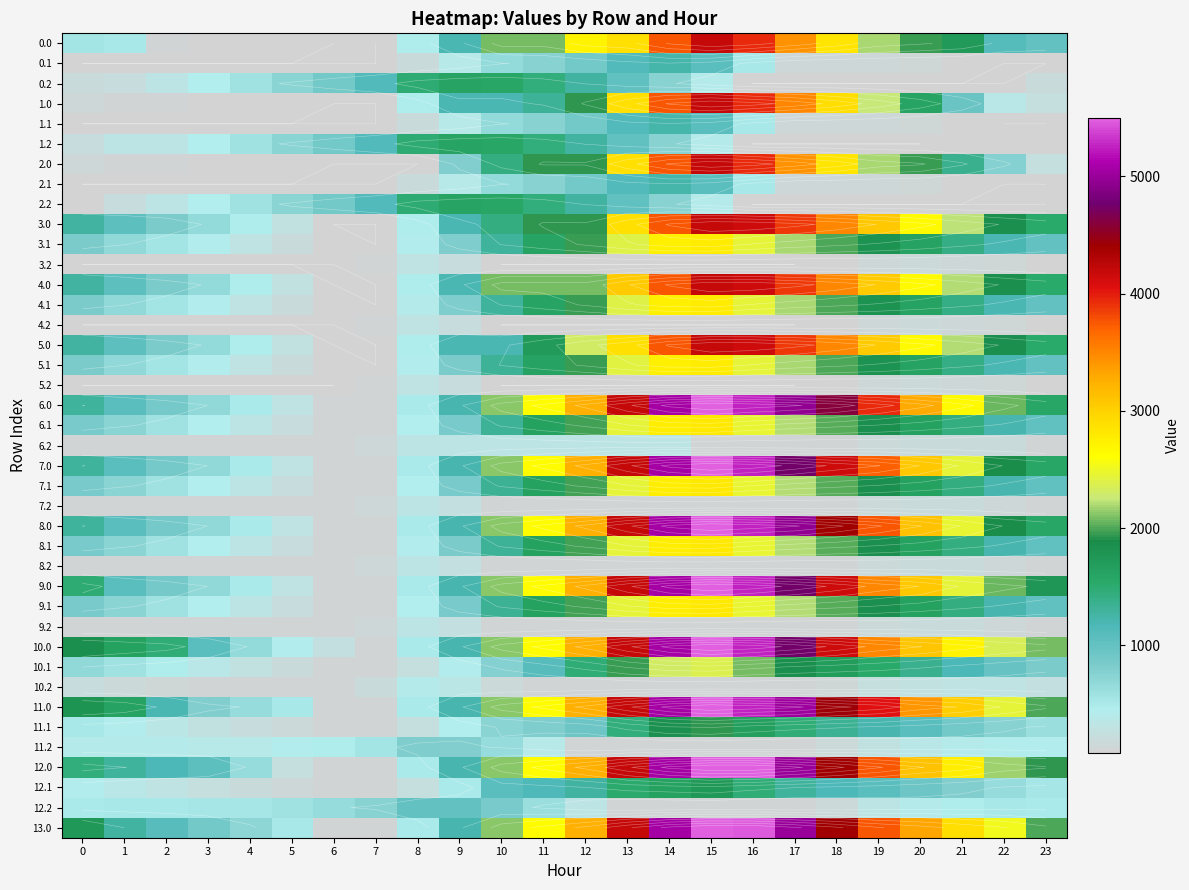

What is the sum of the 9.2 values at 21 and 18?

307.2